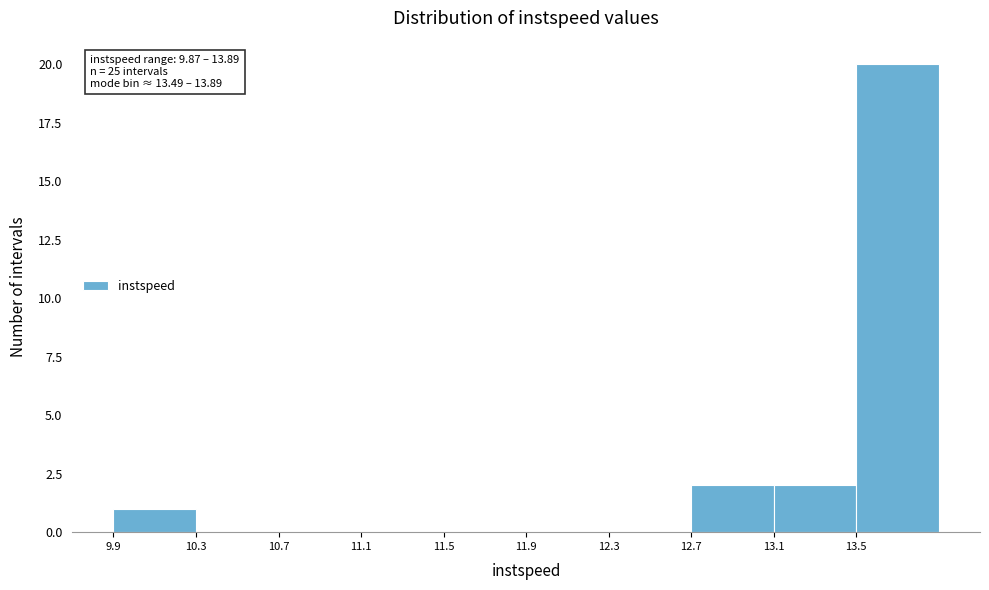

Over which range of the x-axis is the bar tallest?

13.50 to 13.90